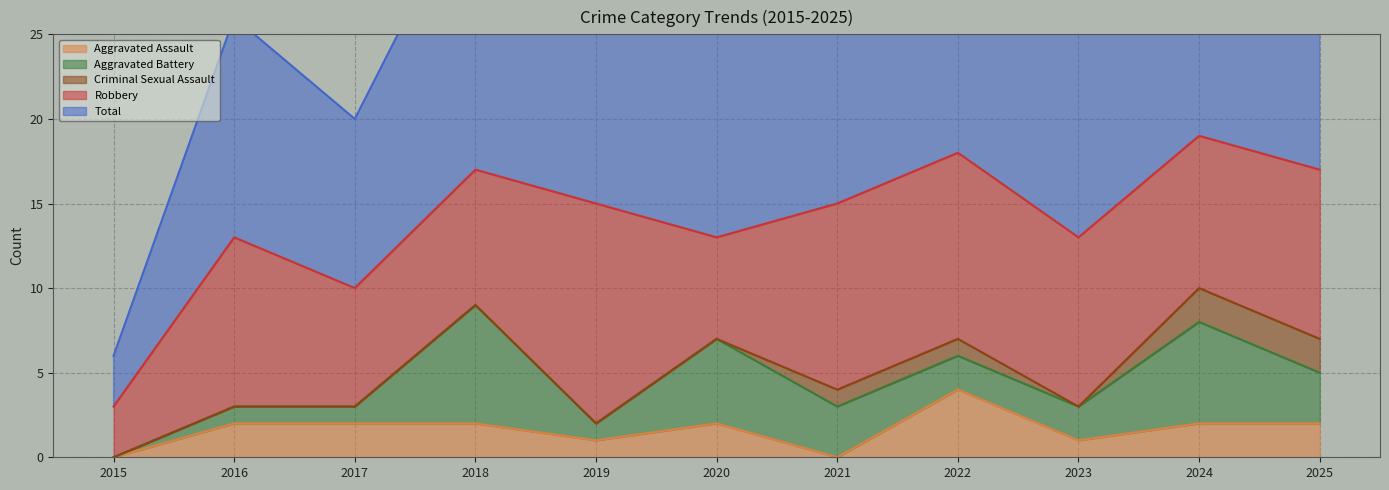

True or false: Total and Criminal Sexual Assault intersect in this chart.

False